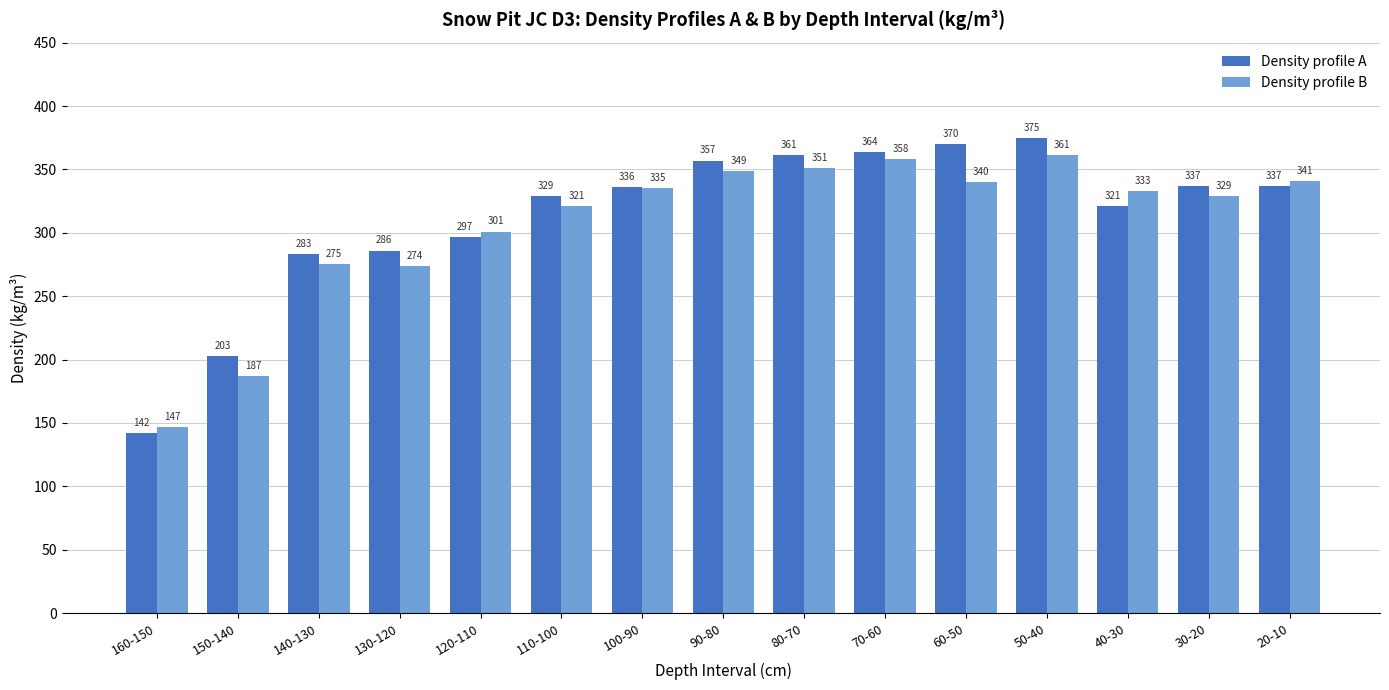

Rank the series by their average value, from highest to lowest.

Density profile A, Density profile B